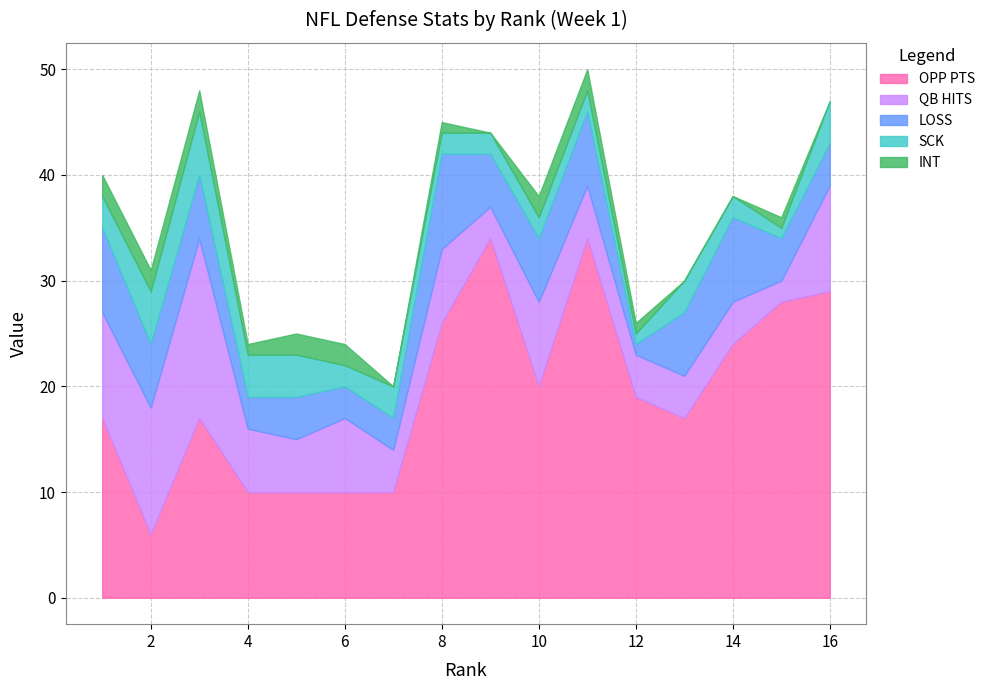

Where is the first local maximum for LOSS?

5